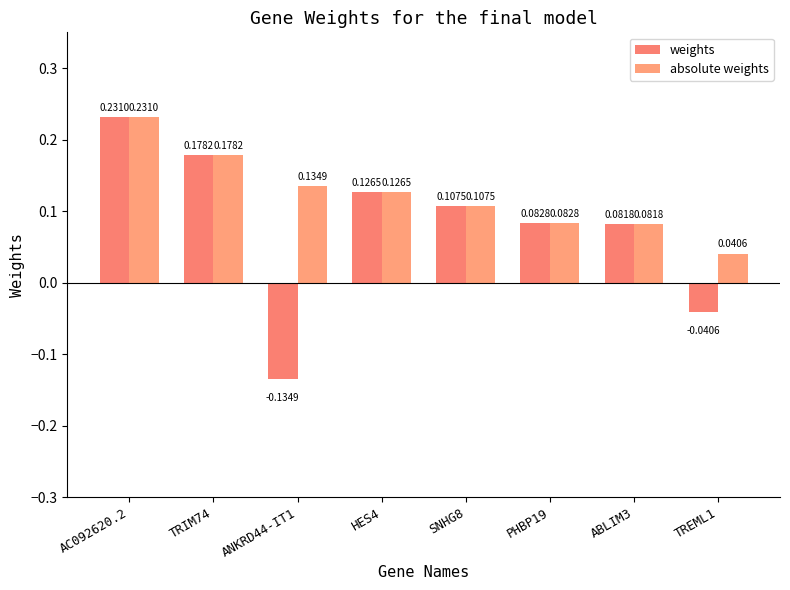

True or false: absolute weights has a value of 0.2 at AC092620.2.

True